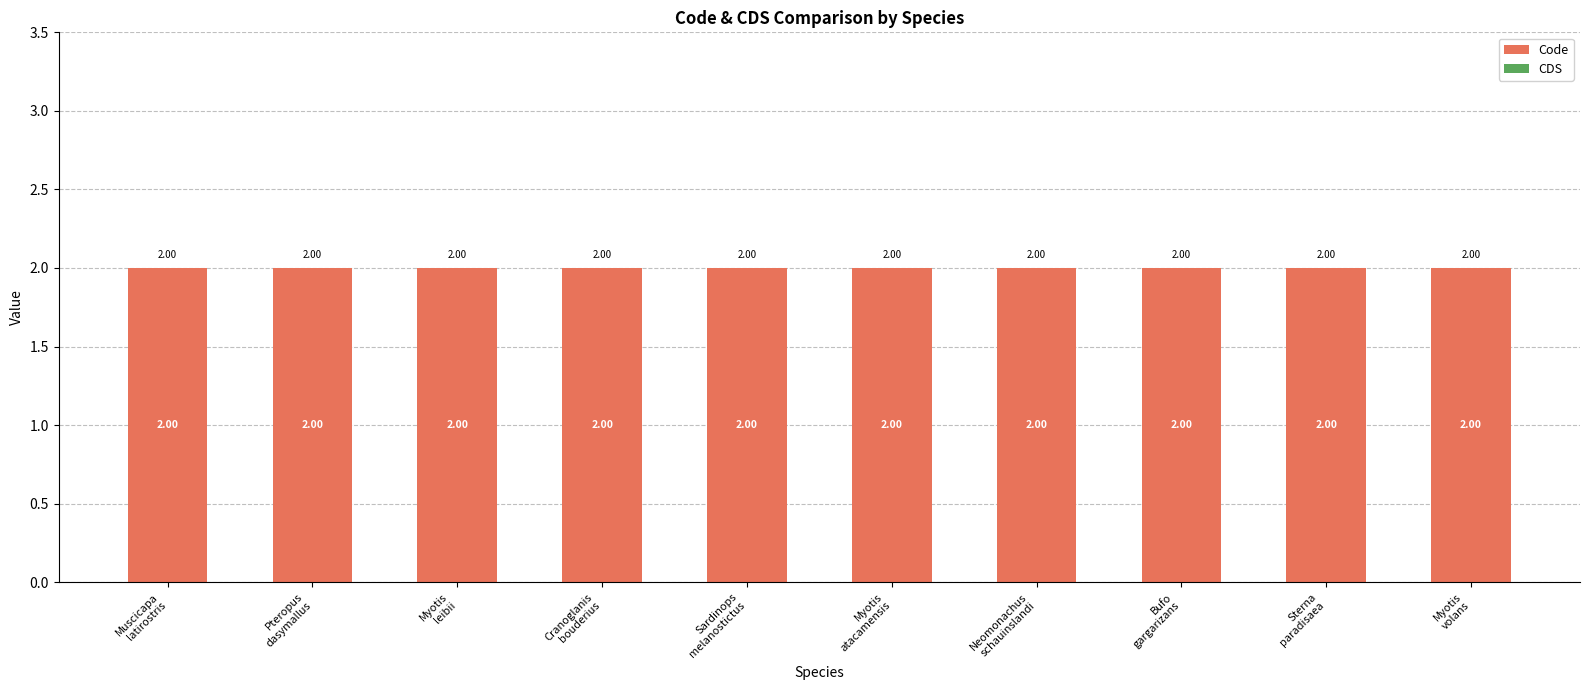

Which category has the lowest value in the CDS series?

Muscicapa
latirostris